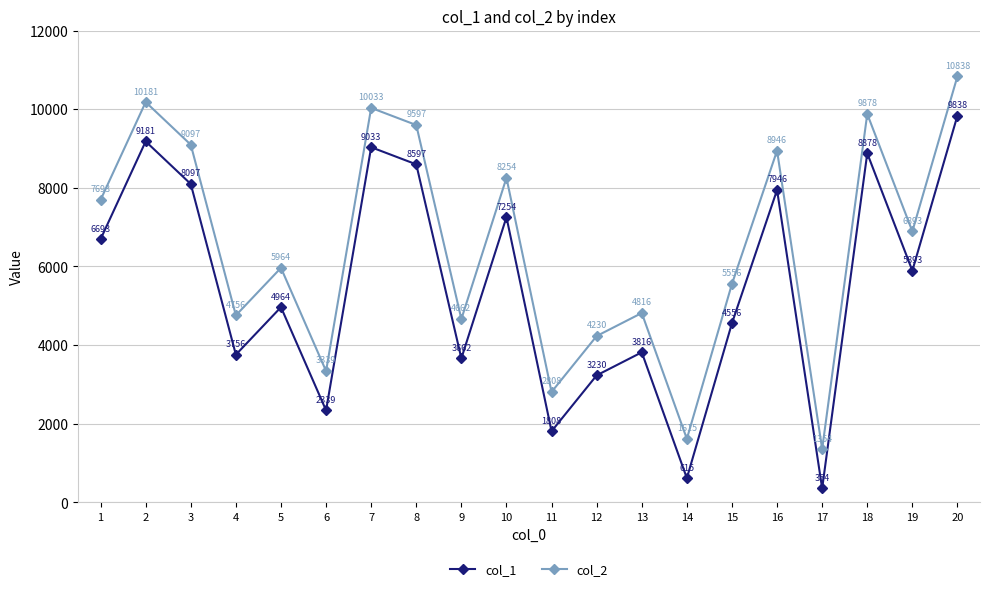

True or false: col_1 and col_2 intersect in this chart.

False